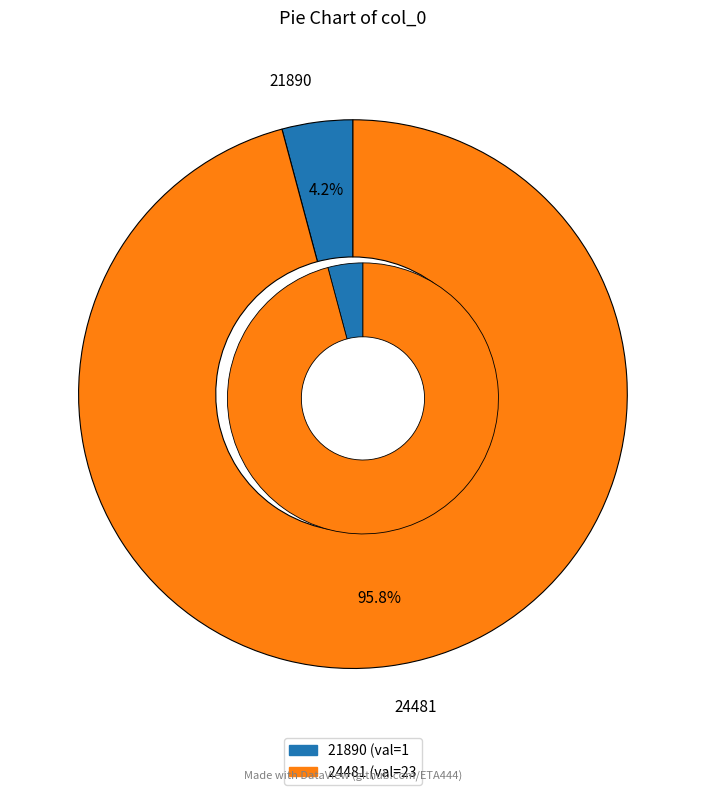

What percentage is the 21890 slice, to the nearest percent?

4%